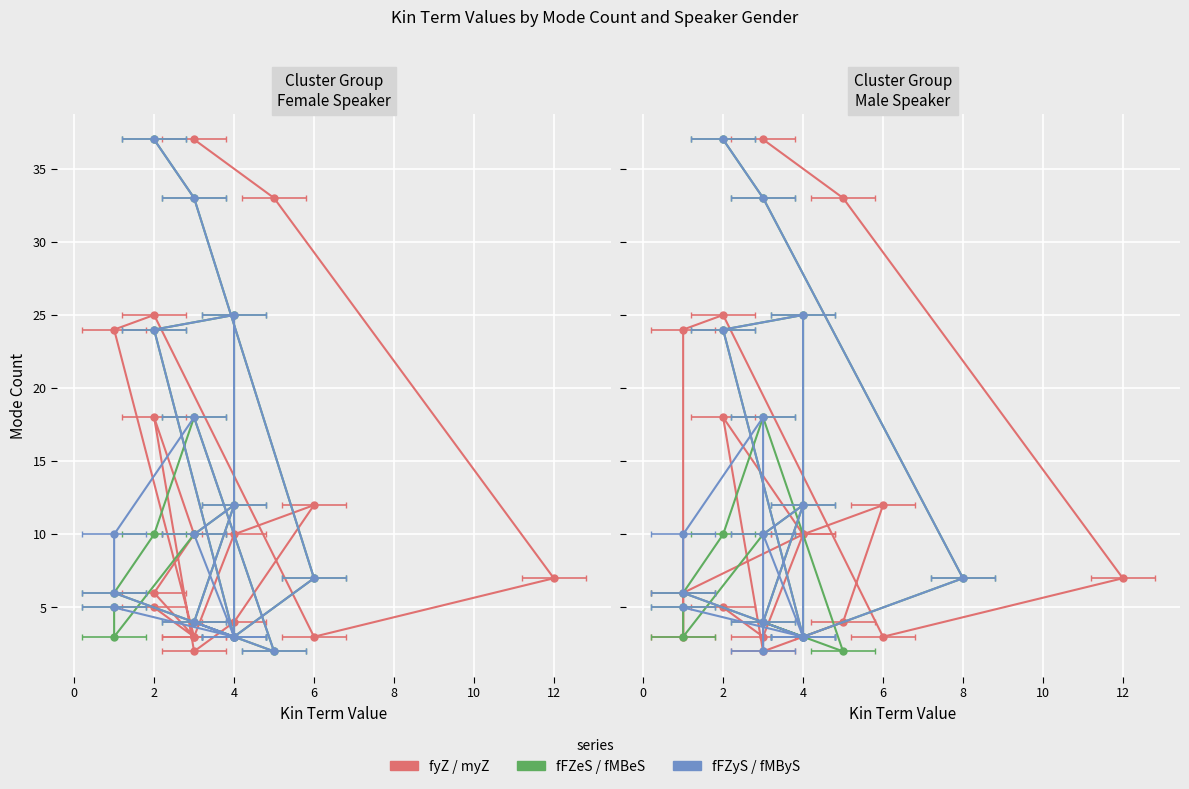

Where is the first local maximum for fyZ?

2